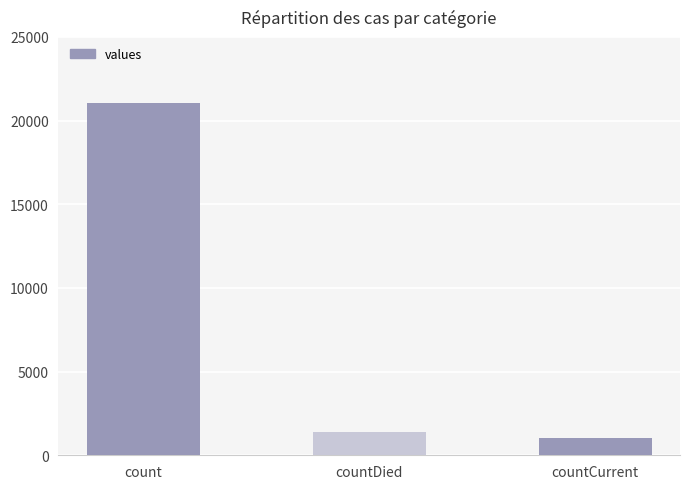

Reading right to left, transcribe all the data shown in this chart.

1006	1405	21050